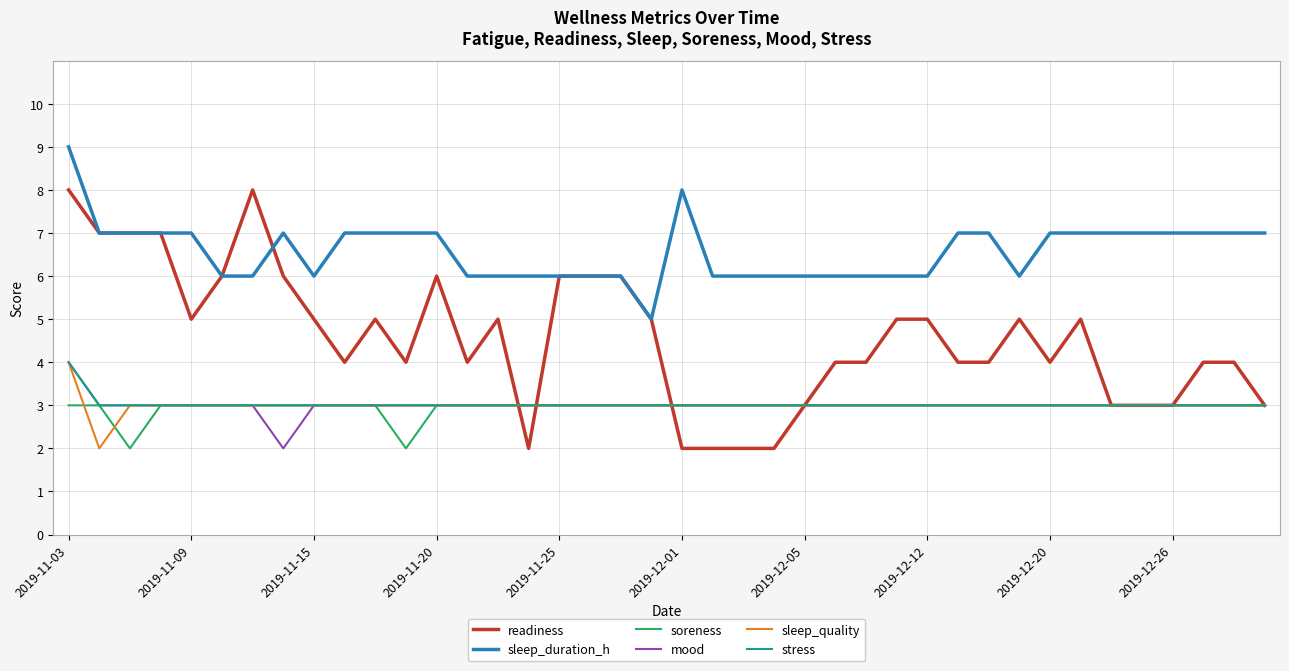

Which series has the largest total across all categories?

sleep_duration_h